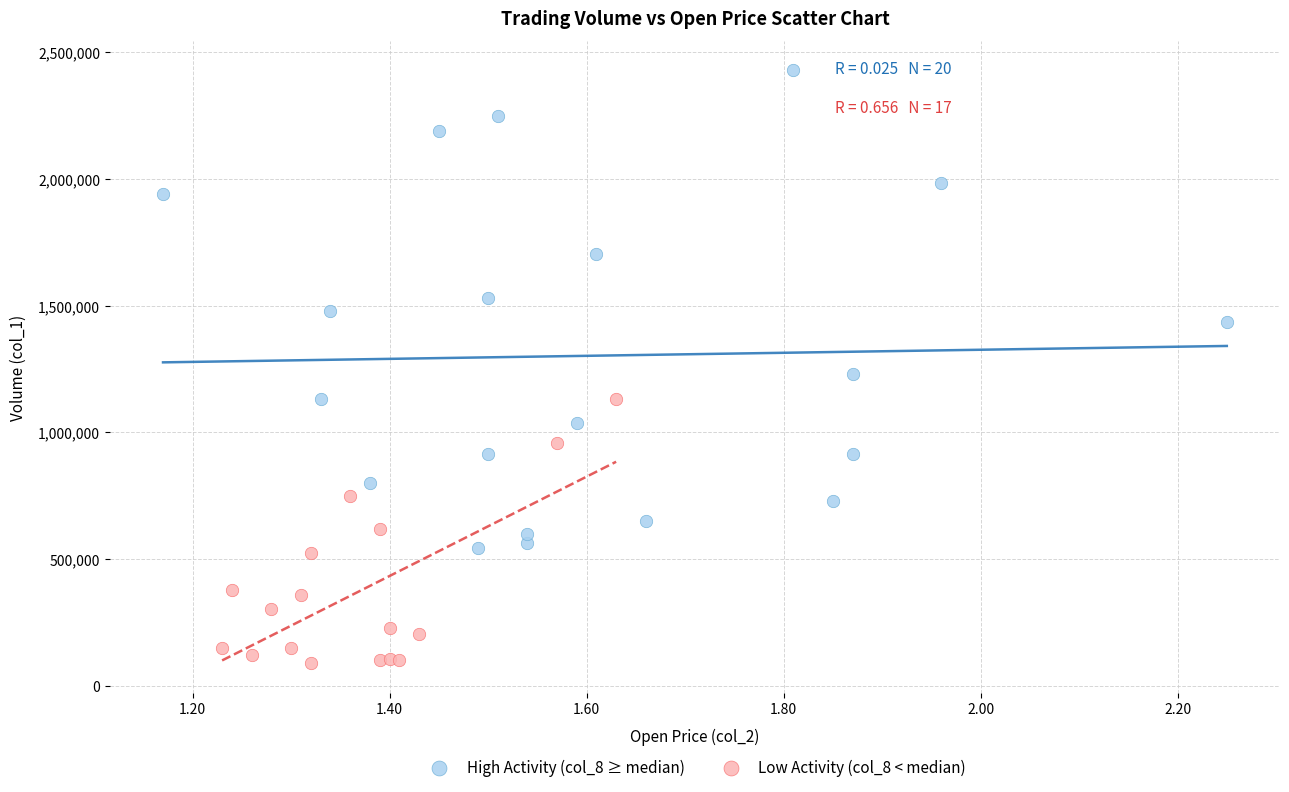

Which series has the widest spread of Y values?

High Activity (col_8 ≥ median)